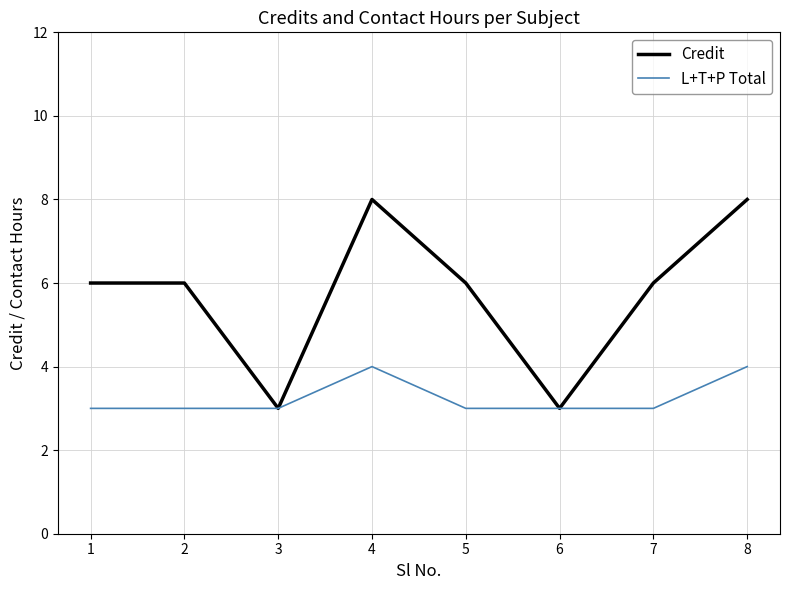

Does the chart have visible grid lines?

Yes